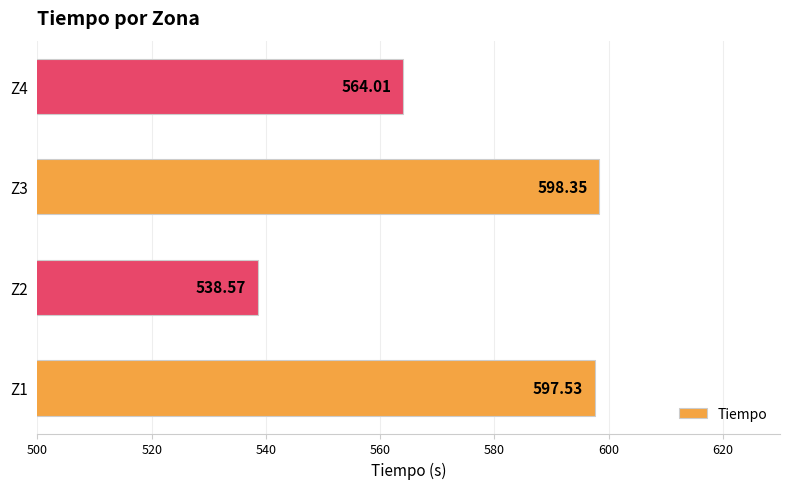

How many categories are shown in the chart?

4